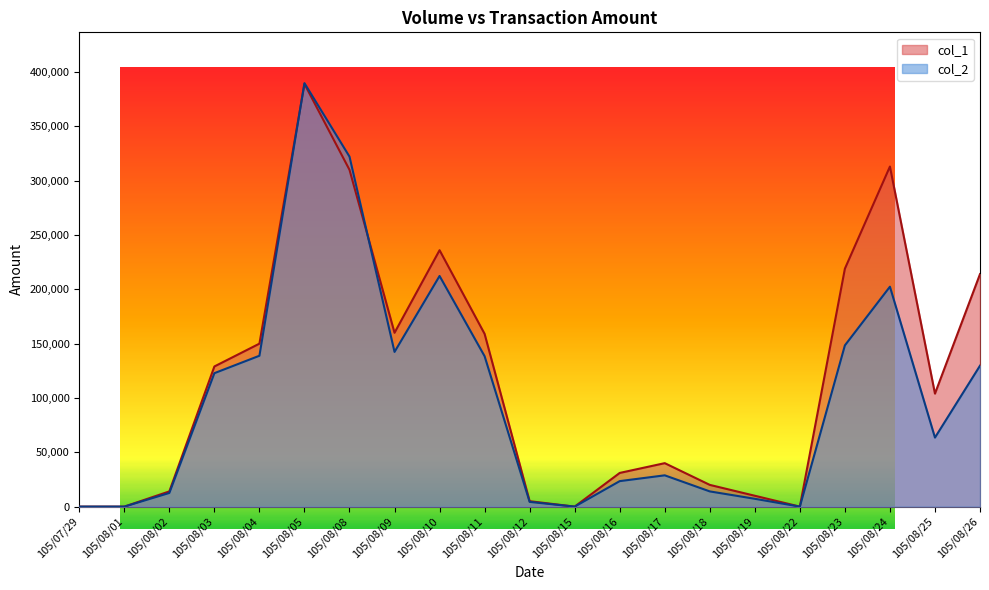

Rank the categories by col_1 value from highest to lowest.

105/08/05, 105/08/24, 105/08/08, 105/08/10, 105/08/23, 105/08/26, 105/08/09, 105/08/11, 105/08/04, 105/08/03, 105/08/25, 105/08/17, 105/08/16, 105/08/18, 105/08/02, 105/08/19, 105/08/12, 105/07/29, 105/08/01, 105/08/15, 105/08/22